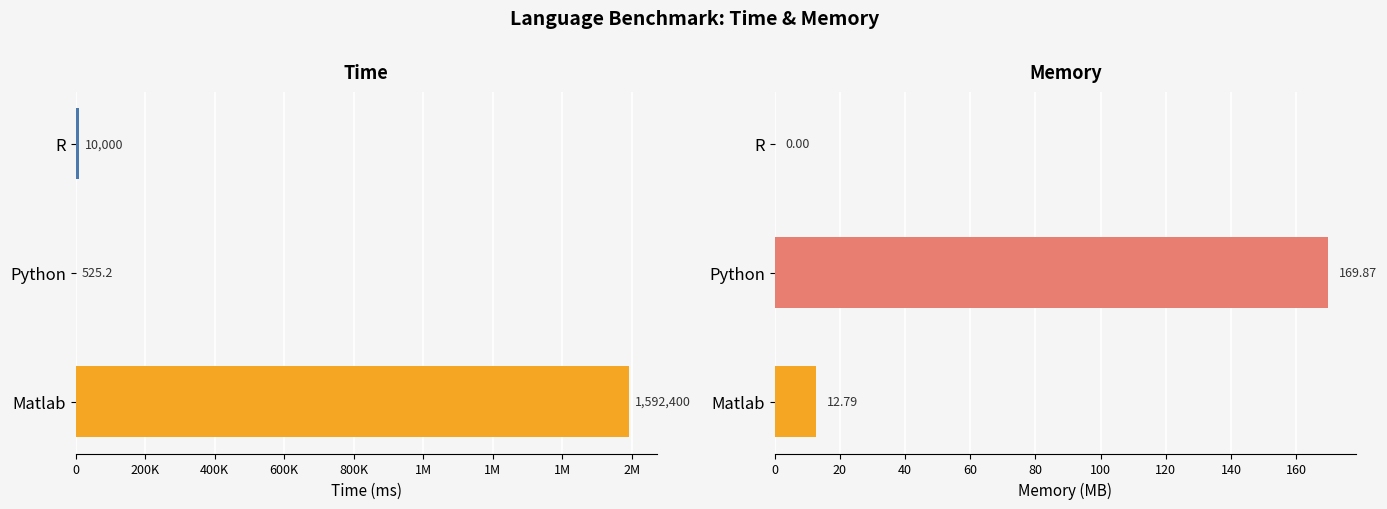

At Python, list the series in order from smallest to largest.

Memory, Time